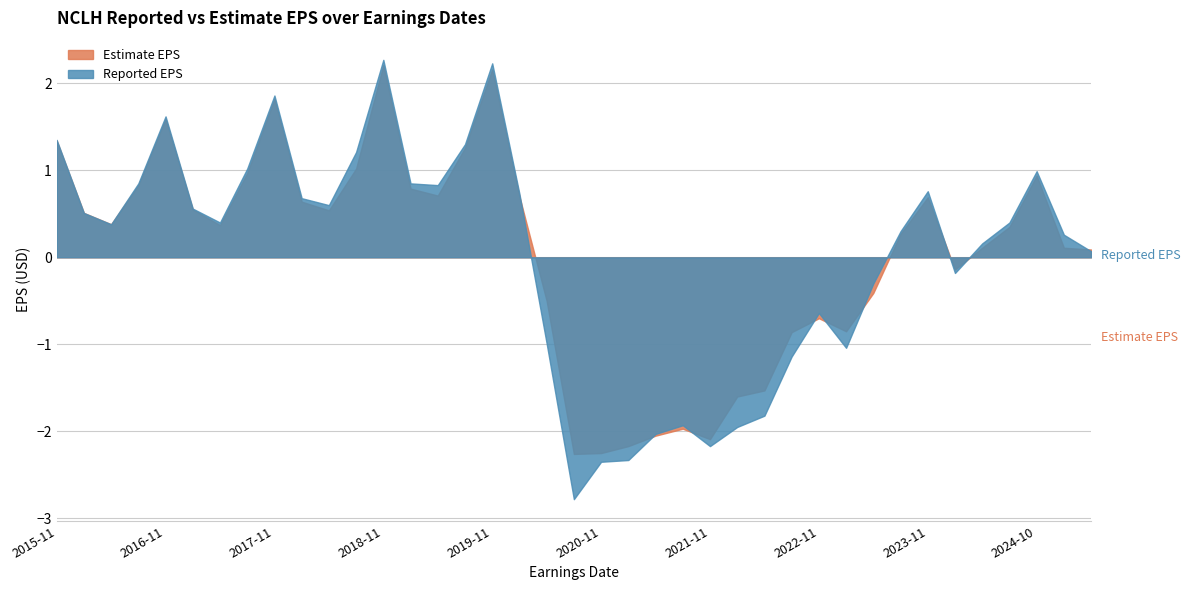

What is the smallest value displayed?

-2.8